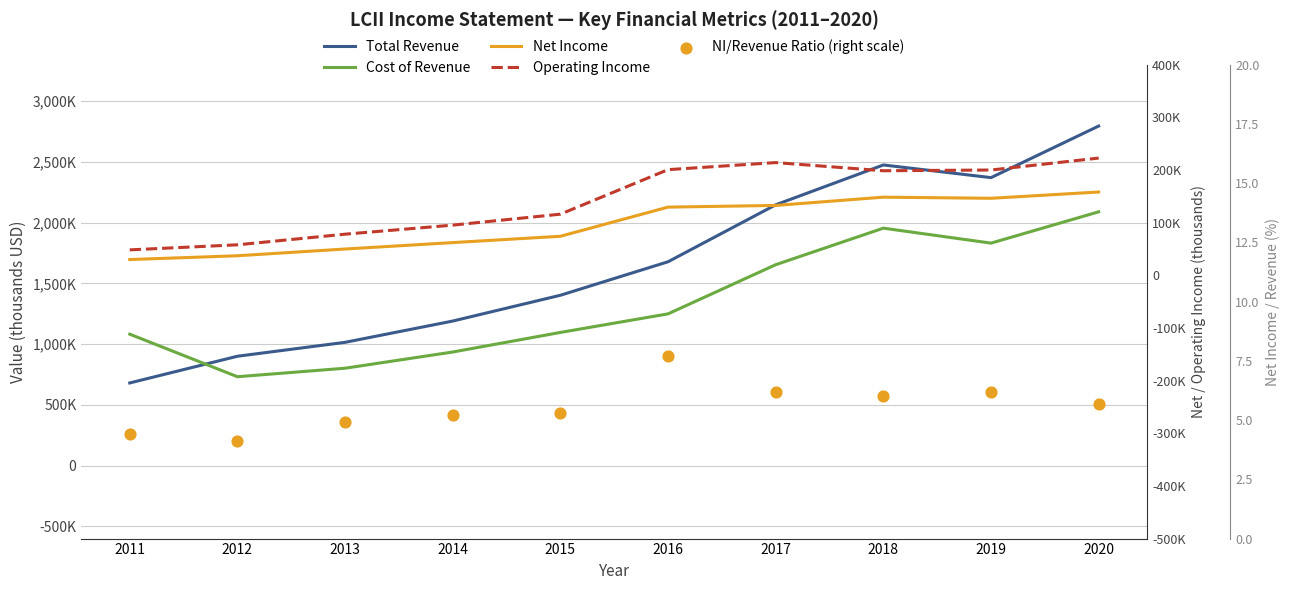

Which series contains the lowest Y value?

NI/Revenue Ratio (right scale)